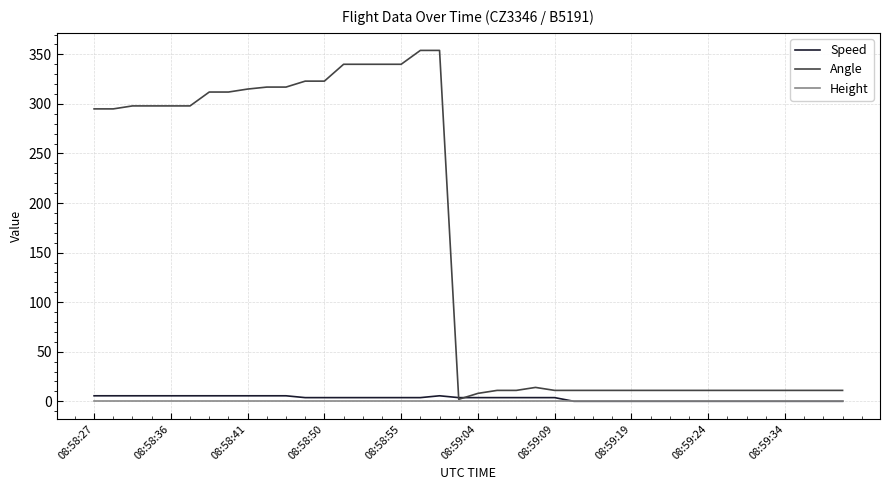

Which series has the widest spread of values?

Angle